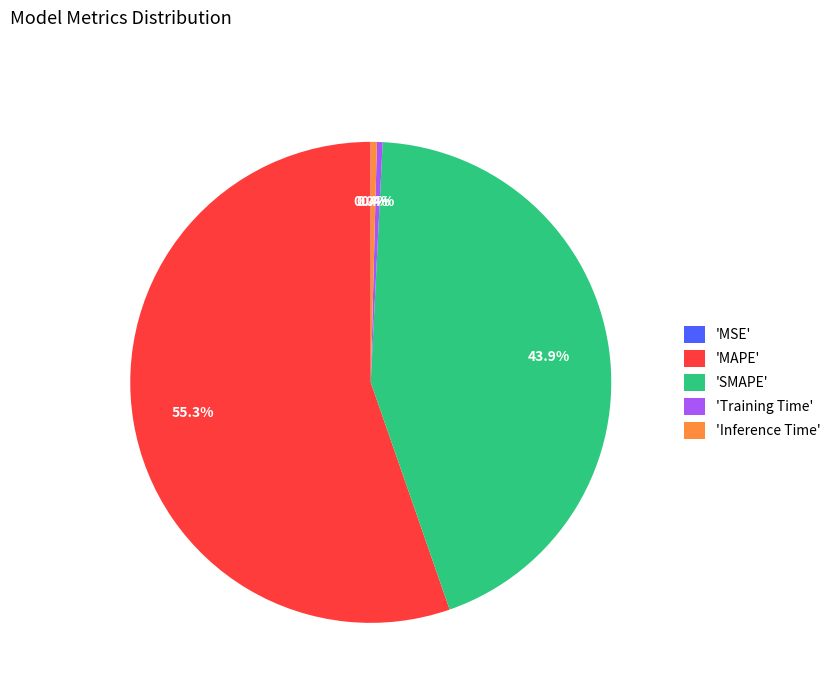

What is the largest slice in the pie chart?

'MAPE'